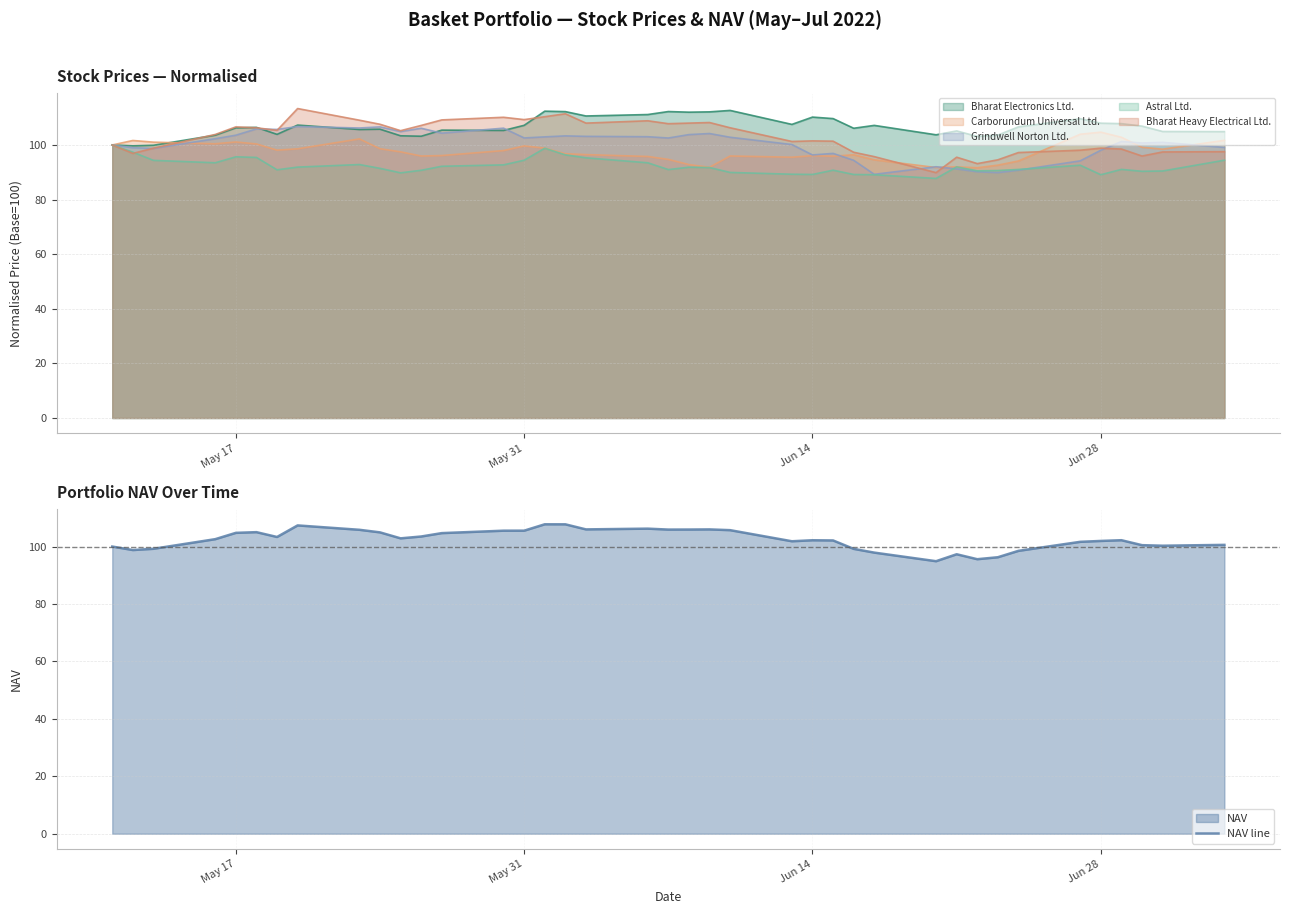

Is it true that NAV line equals 174.6 at Jun 14?

False